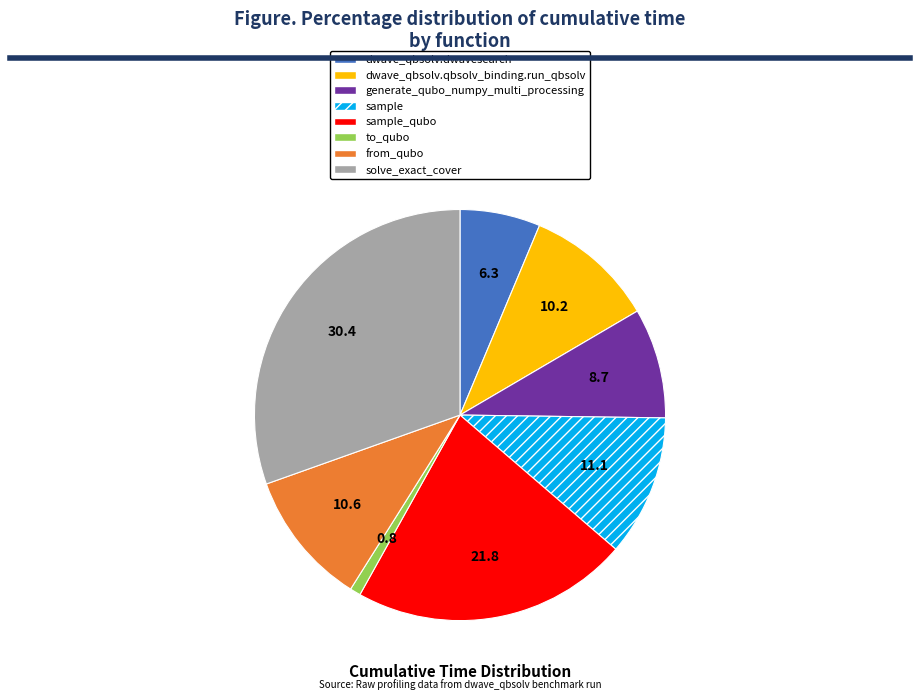

Between dwave_qbsolv.dwavesearch and to_qubo, which is larger?

dwave_qbsolv.dwavesearch